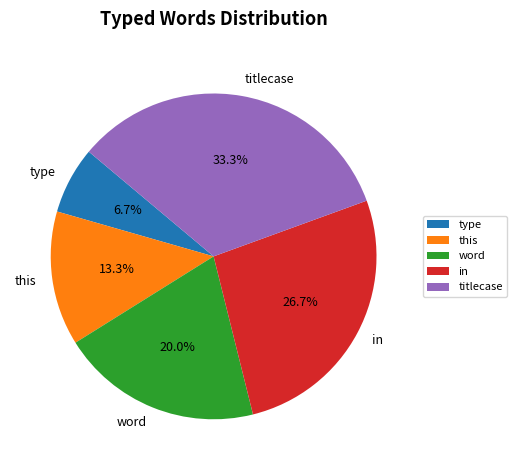

To the nearest percent, what is the difference between the largest and smallest slice percentages?

27%